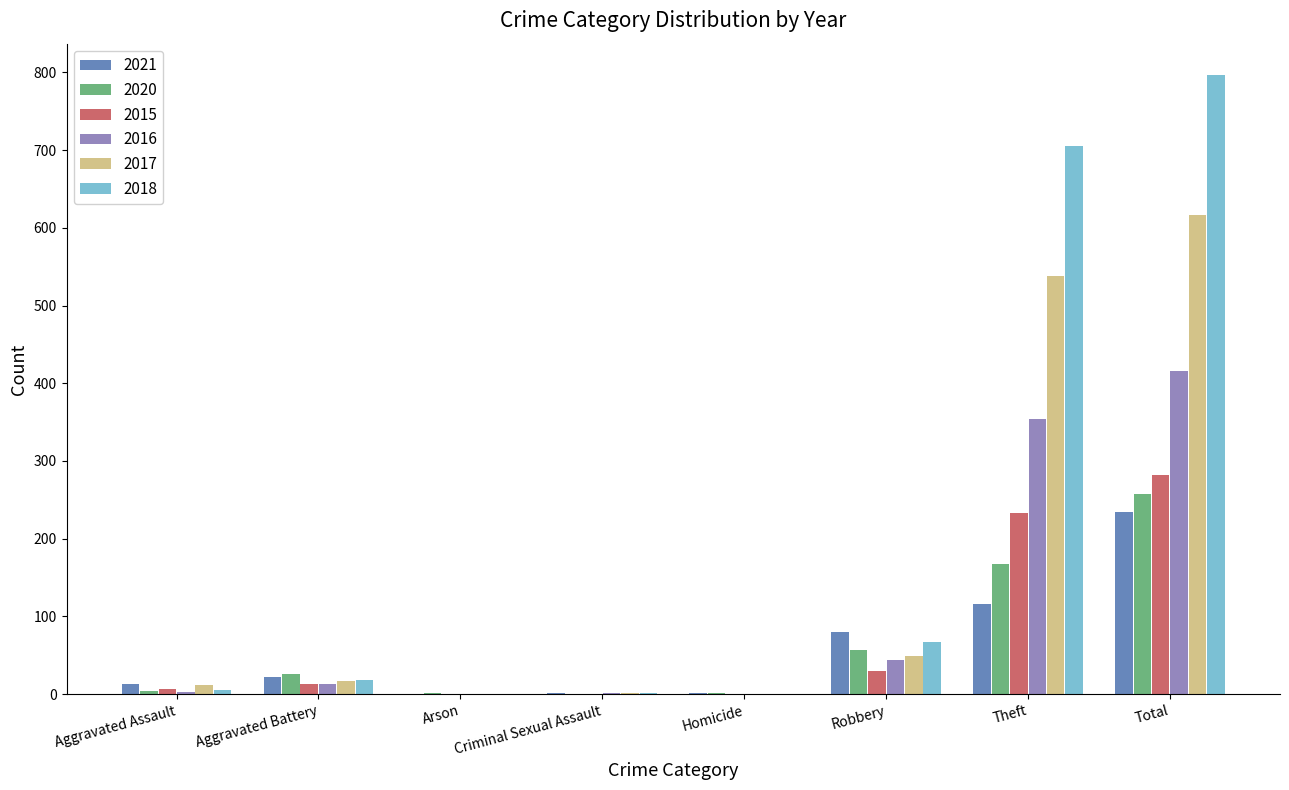

Is the value of 2021 at Robbery greater than the value of 2017 at Arson?

Yes